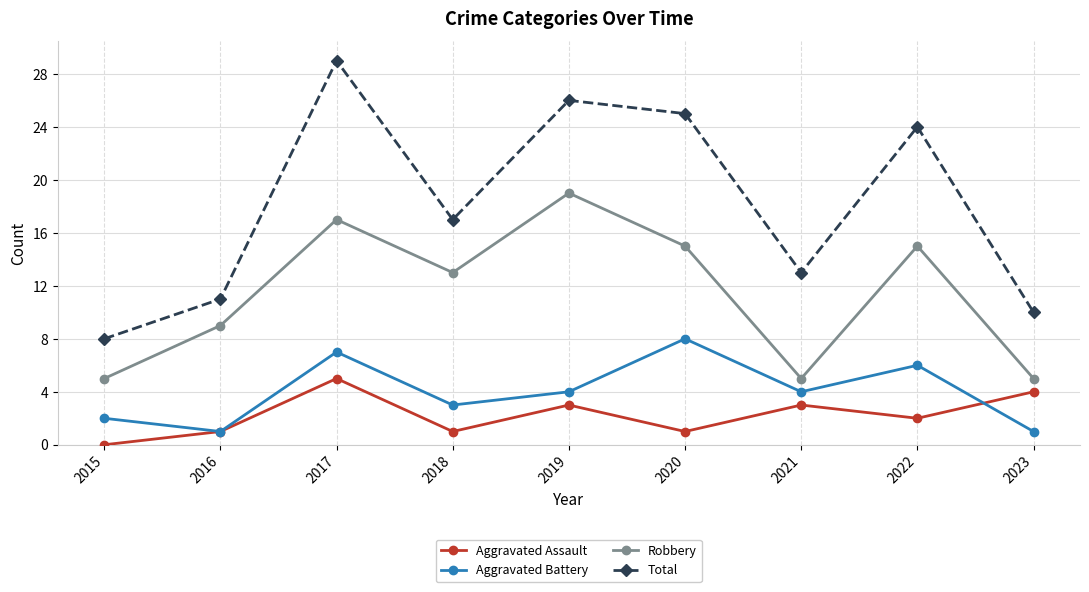

Reading right to left, list all the values displayed in this chart.

Aggravated Assault: 4	2	3	1	3	1	5	1	0
Aggravated Battery: 1	6	4	8	4	3	7	1	2
Robbery: 5	15	5	15	19	13	17	9	5
Total: 10	24	13	25	26	17	29	11	8